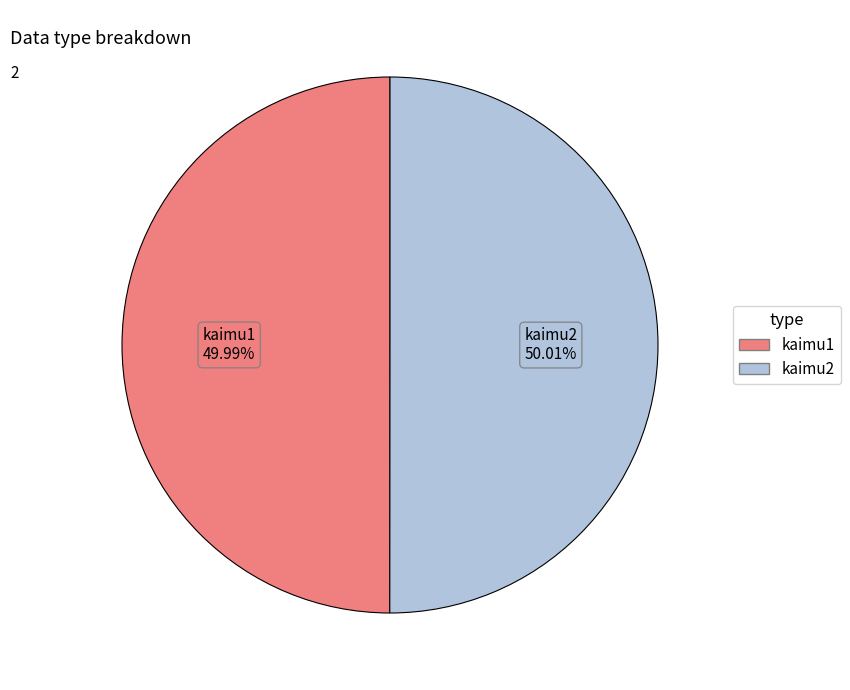

Is there any slice that represents more than half of the pie?

Yes